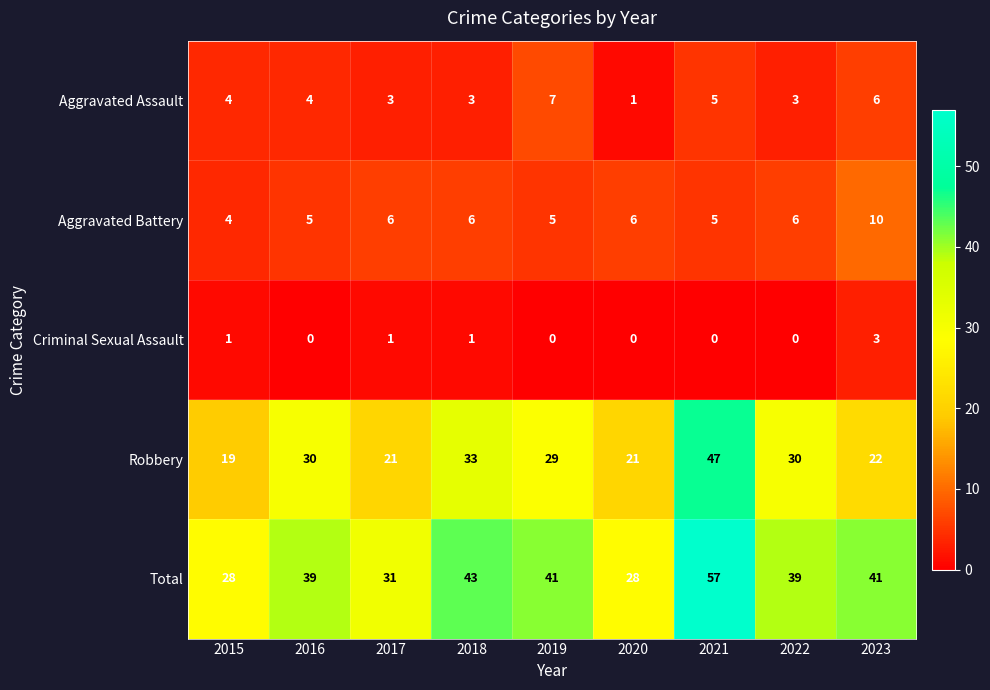

The Aggravated Assault series shows 5 at 2018. True or false?

False